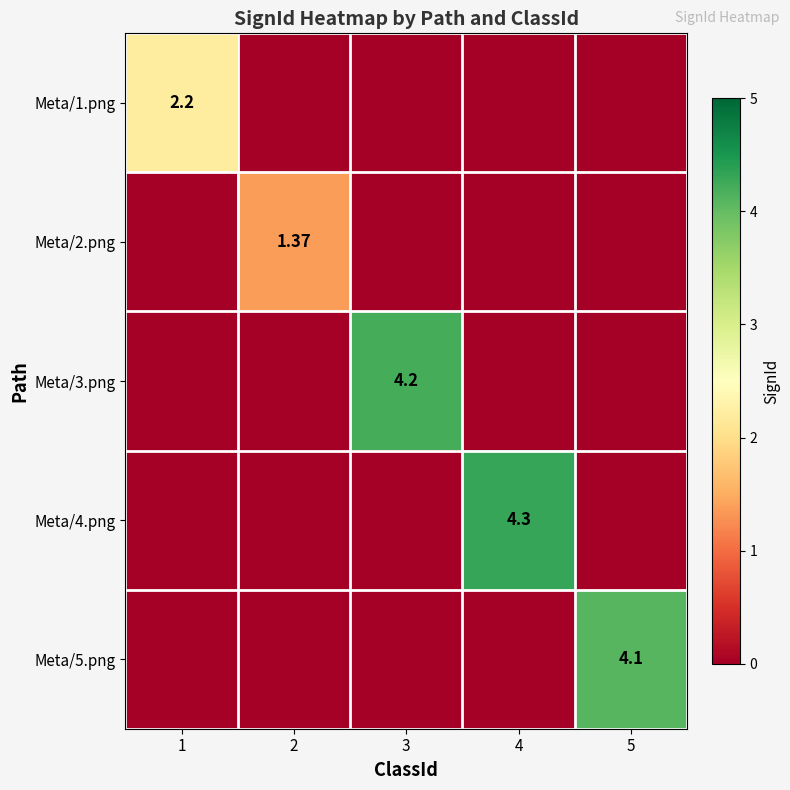

How many data points does each series have?

5